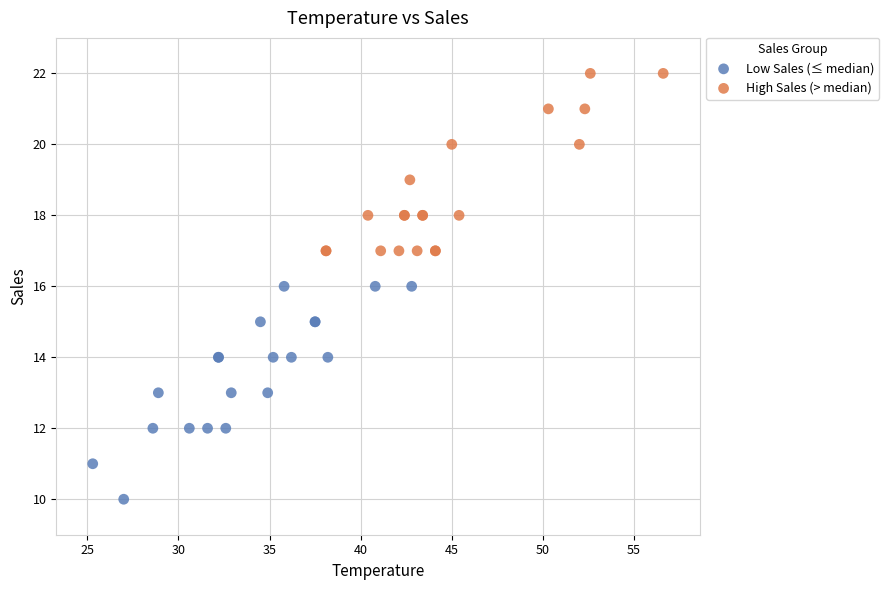

Which series contains the highest Y value?

High Sales (> median)